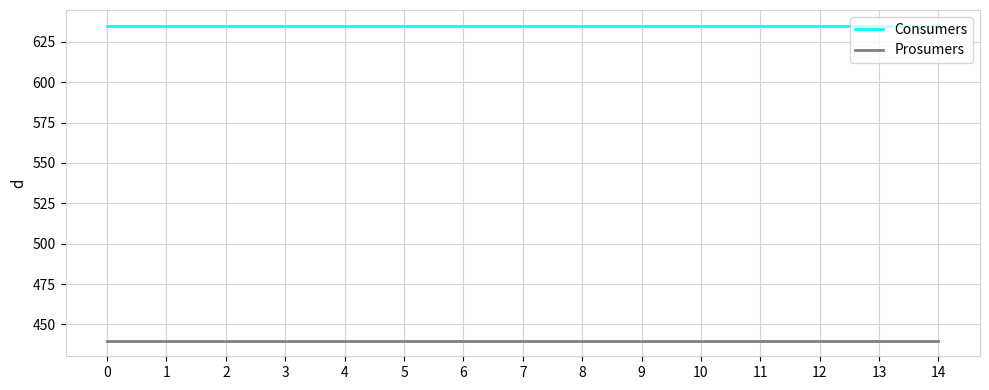

What is the sum of the Consumers values at 13 and 1?

1270